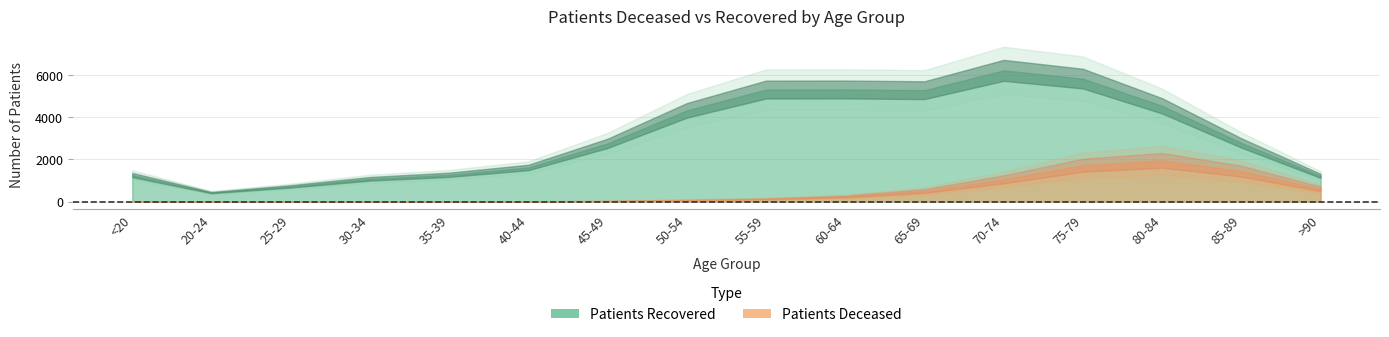

Is the value of patients_deceased at 40-44 greater than the value of patients_recovered at 25-29?

No